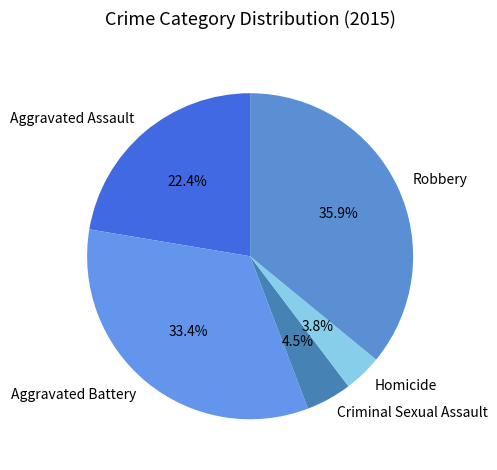

Which slice is the smallest?

Homicide